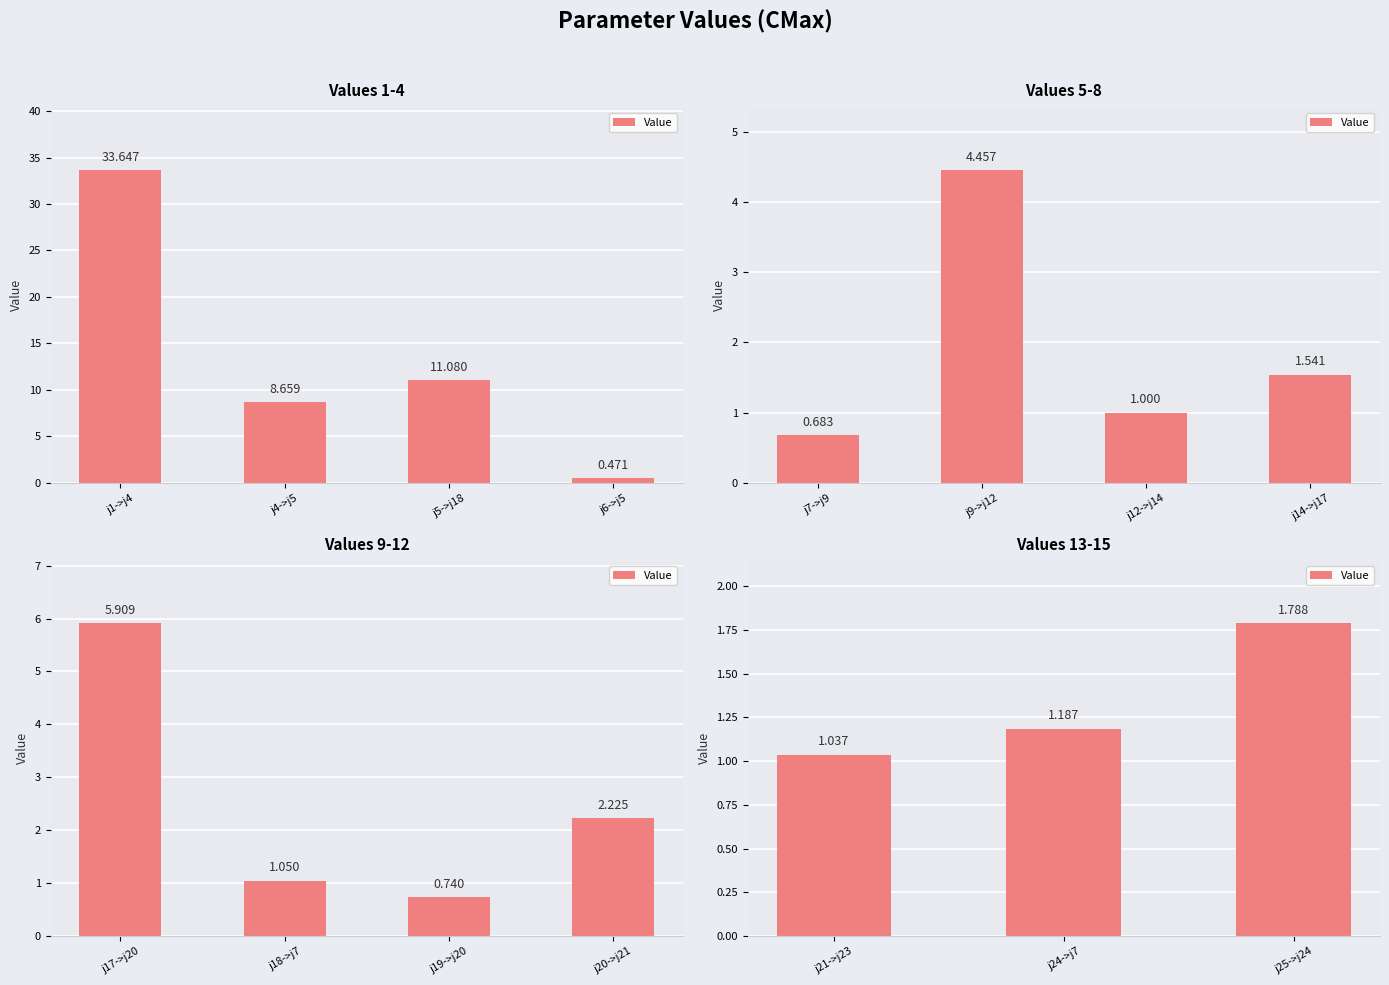

Does the chart contain stacked bars?

No